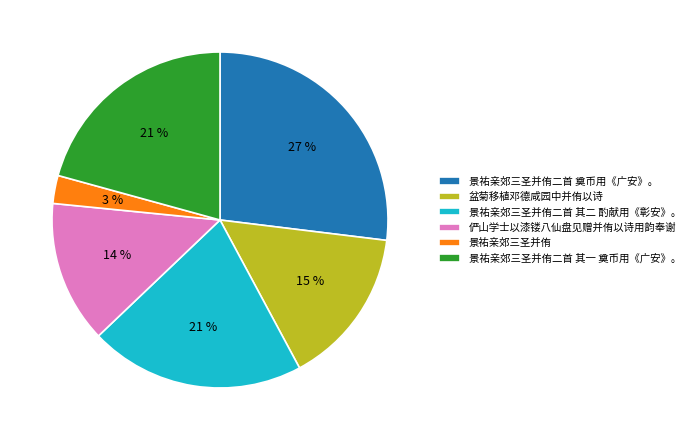

True or false: 景祐亲郊三圣并侑二首 其二 酌献用《彰安》。 accounts for 21% of the total.

True